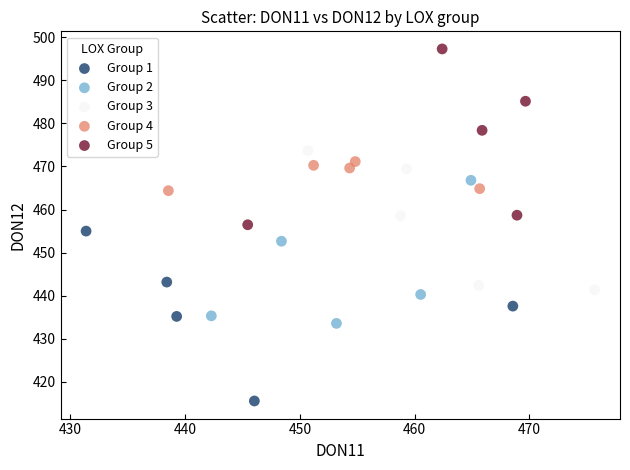

Which series has the widest spread of Y values?

Group 5